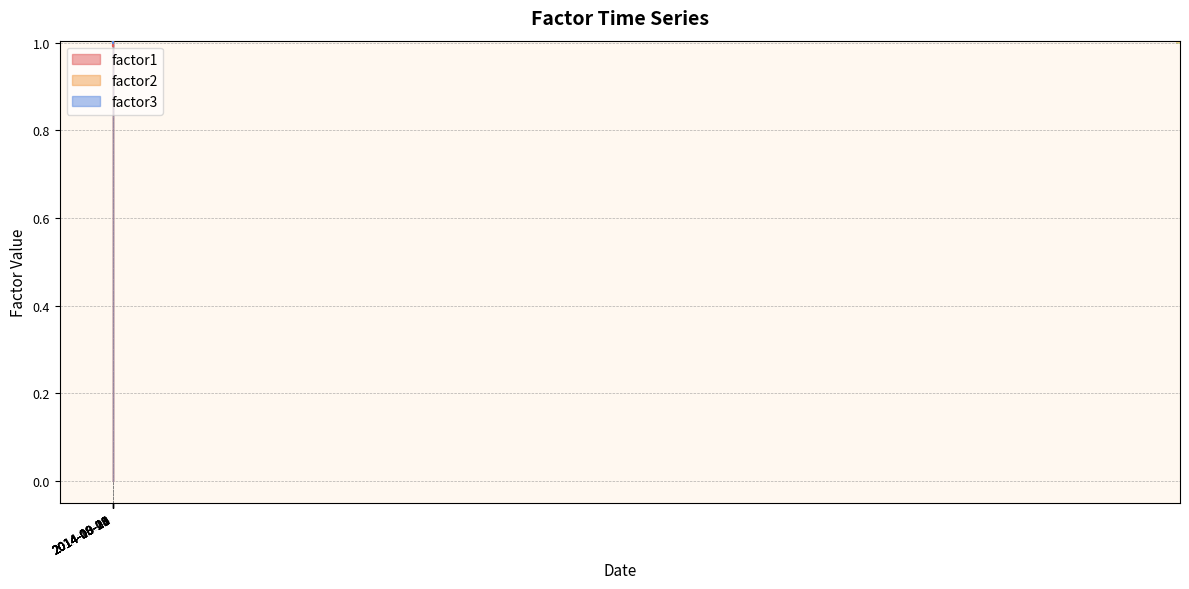

What is the smallest value displayed?

1.0